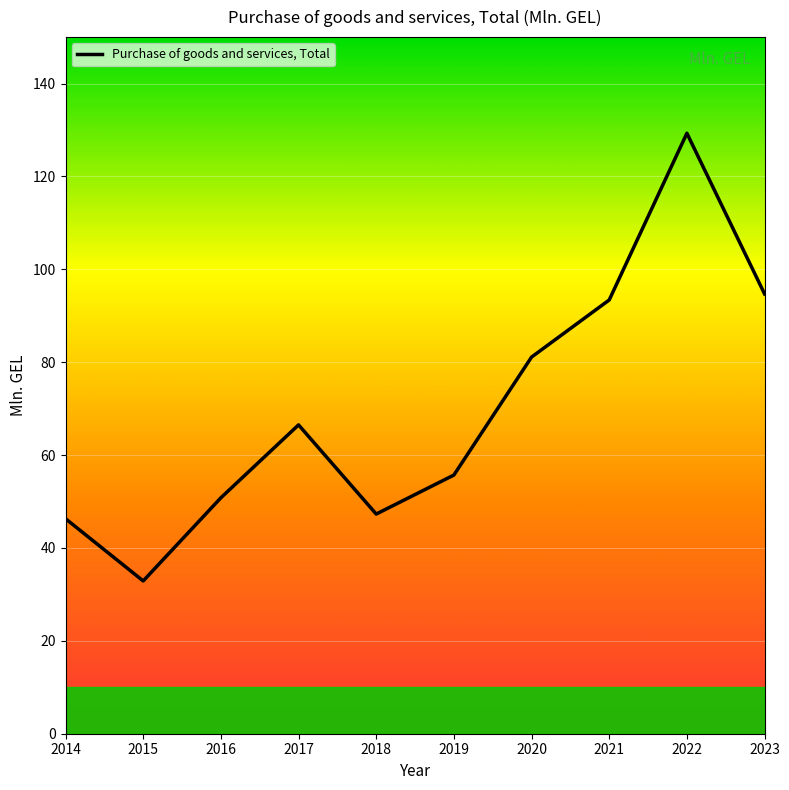

What is the change in value from 2017 to 2018?

-19.2